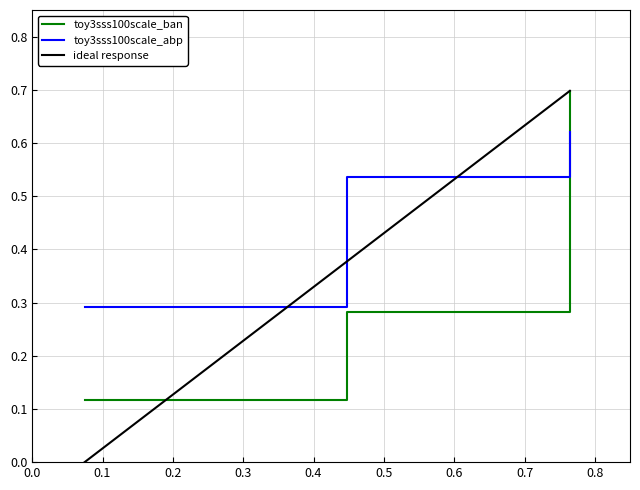

Which series has the largest total across all categories?

toy3sss100scale_abp